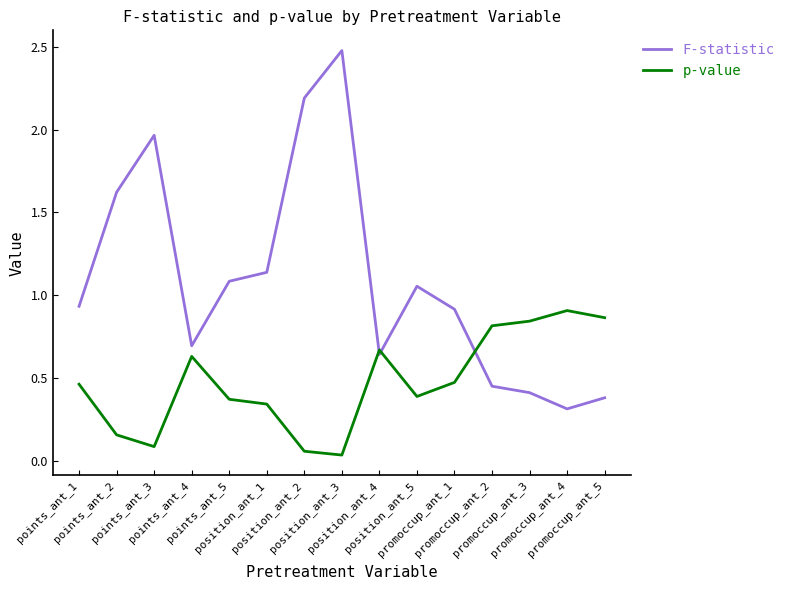

Which series has the largest range (max minus min)?

F-statistic